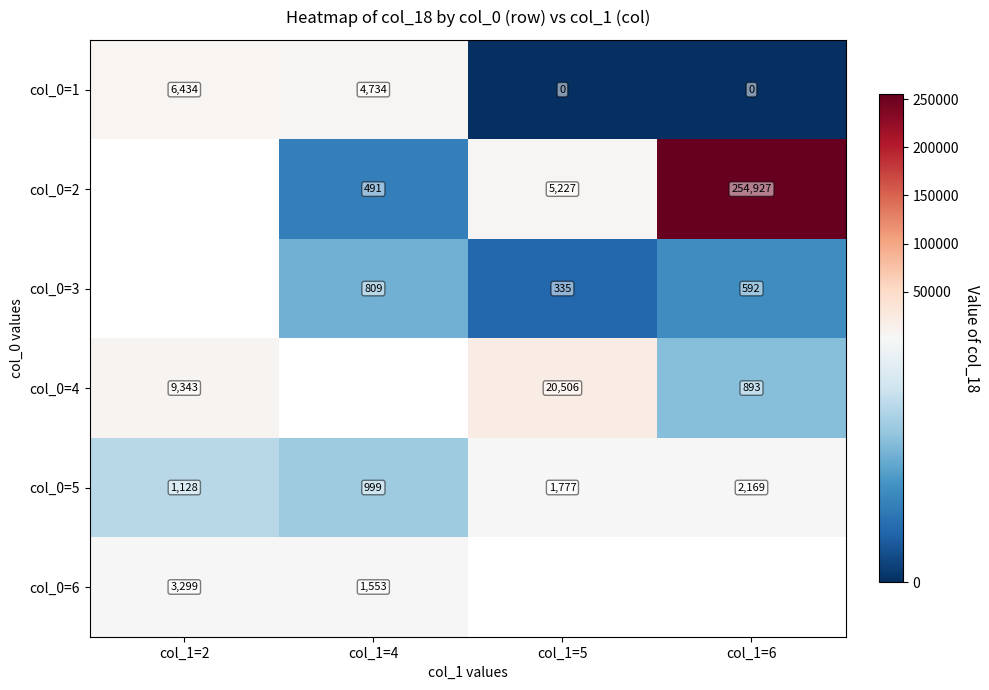

How many values in the col_0=1 series are below 4734?

2